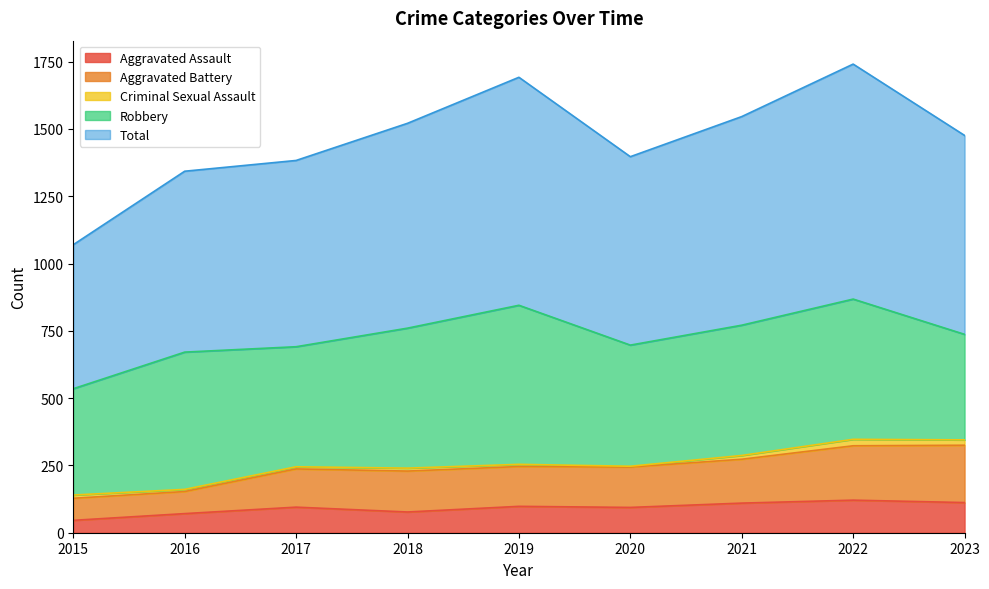

At which category does Aggravated Assault reach its first local valley?

2018